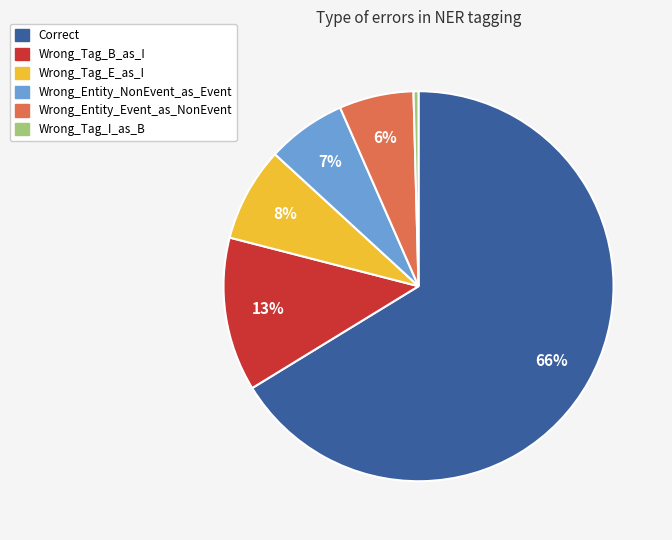

Is the sum of Wrong_Tag_B_as_I and Wrong_Tag_I_as_B greater than half?

No